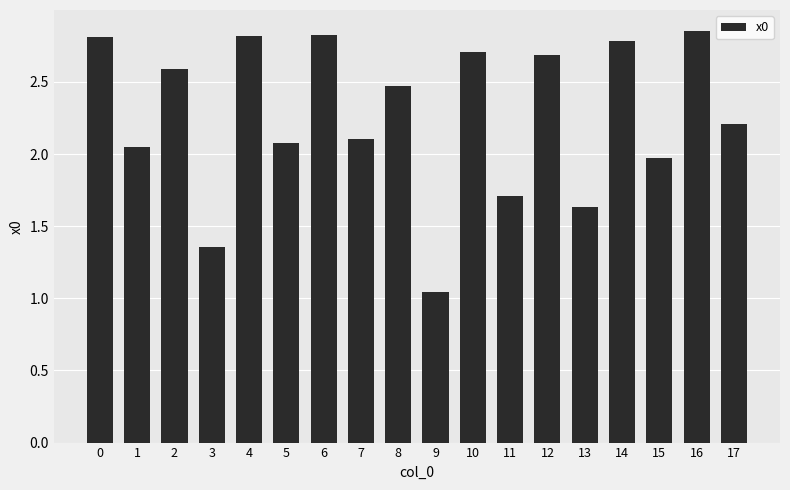

What is the change in value from 3 to 7?

+0.7